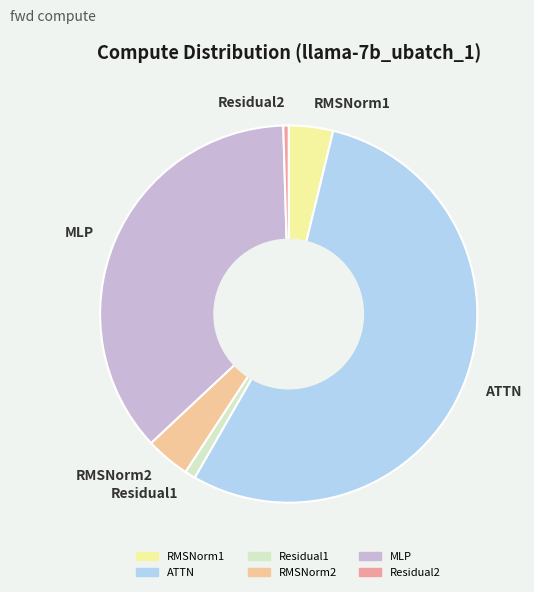

Is there any slice that represents more than half of the pie?

Yes